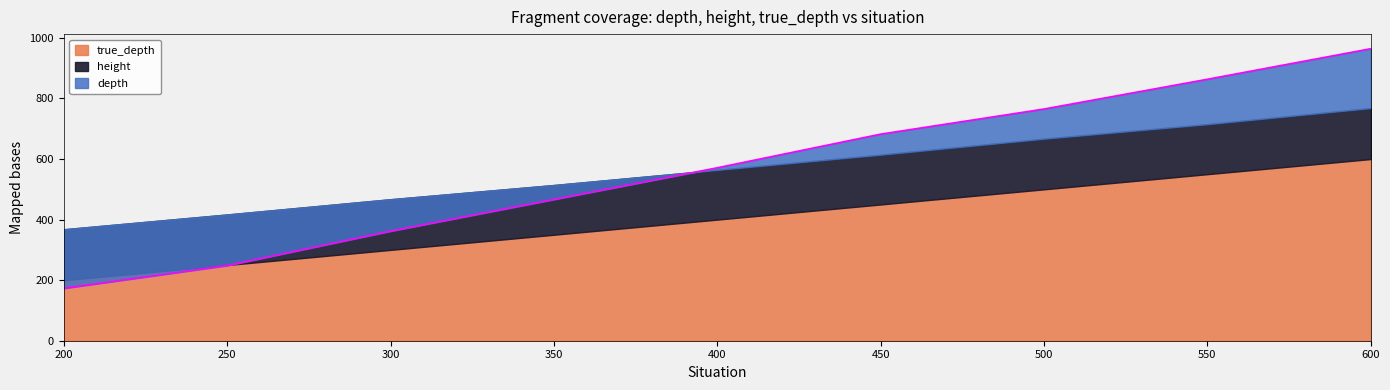

How many true_depth values are between 300 and 500?

5